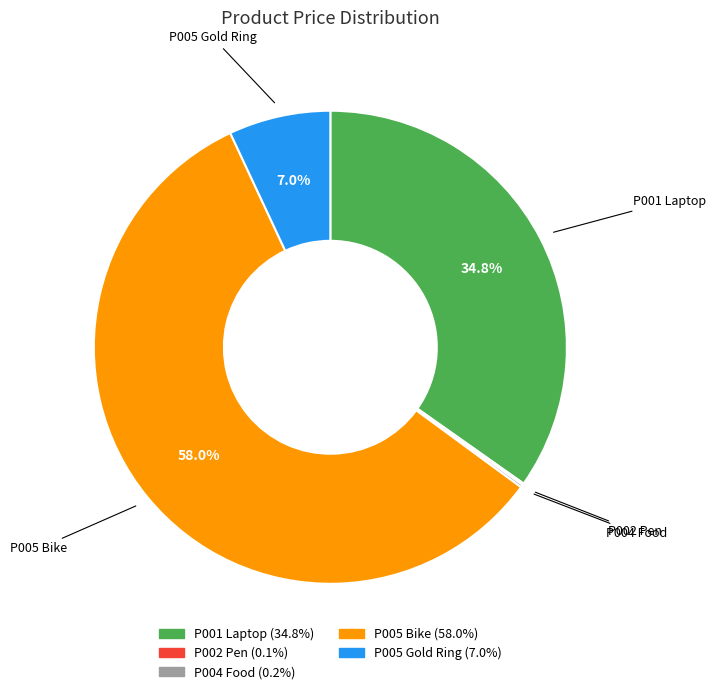

What is the largest slice in the pie chart?

P005 Bike